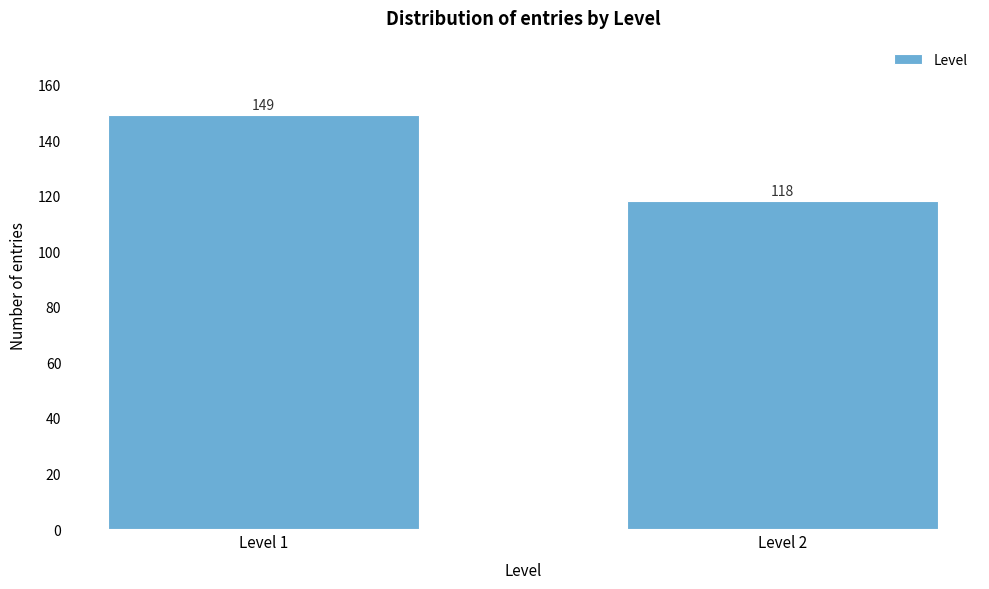

Reading right to left, what are all the values shown in this chart?

118	149